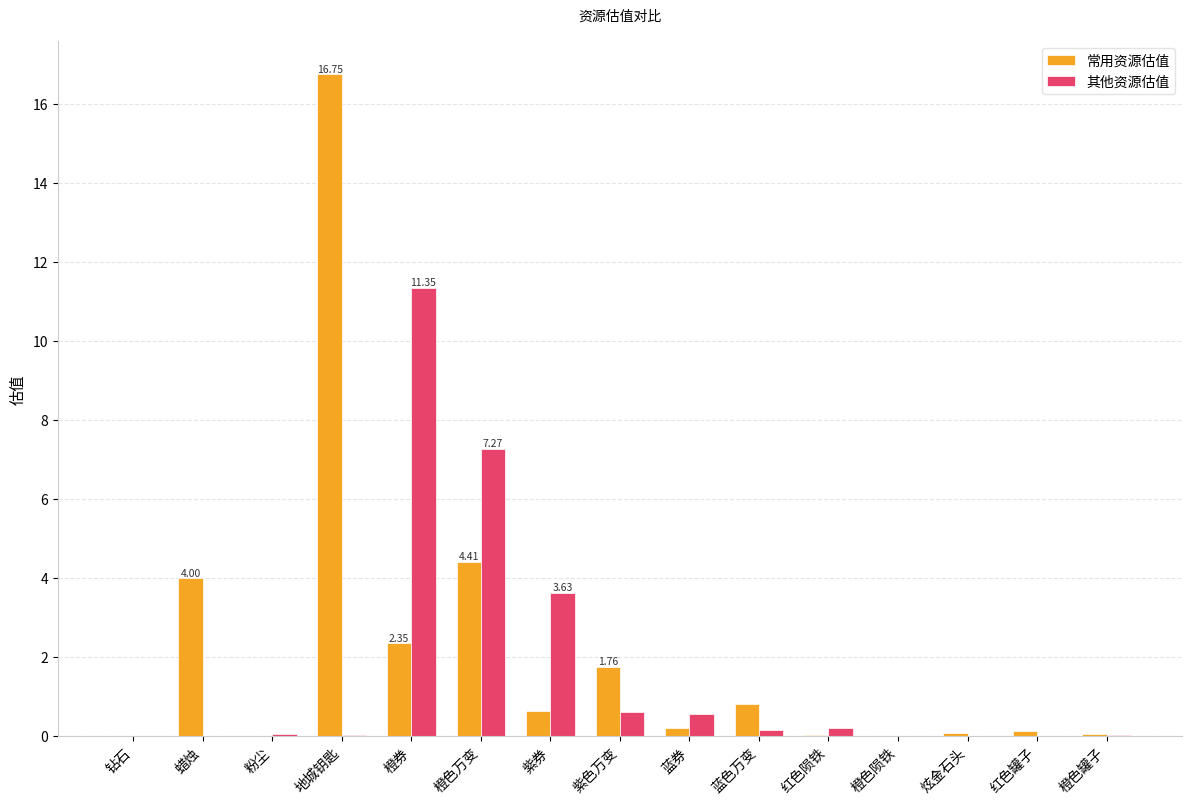

What is the total value across all series at 橙色万变?

11.7